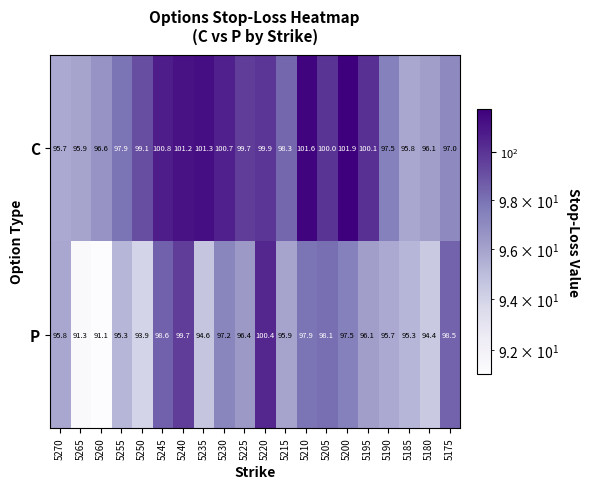

List the series in order of their peak value, highest first.

C, P